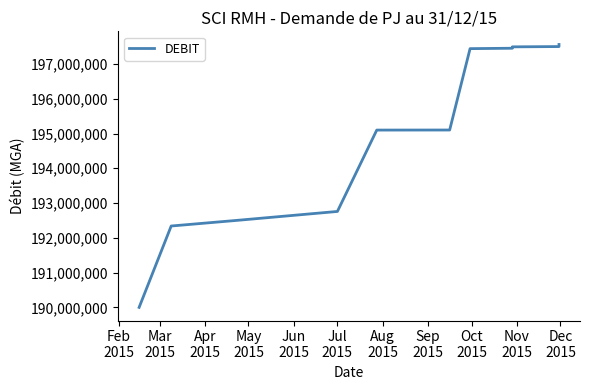

Between Jun
2015 and Oct
2015, which is larger?

Oct
2015